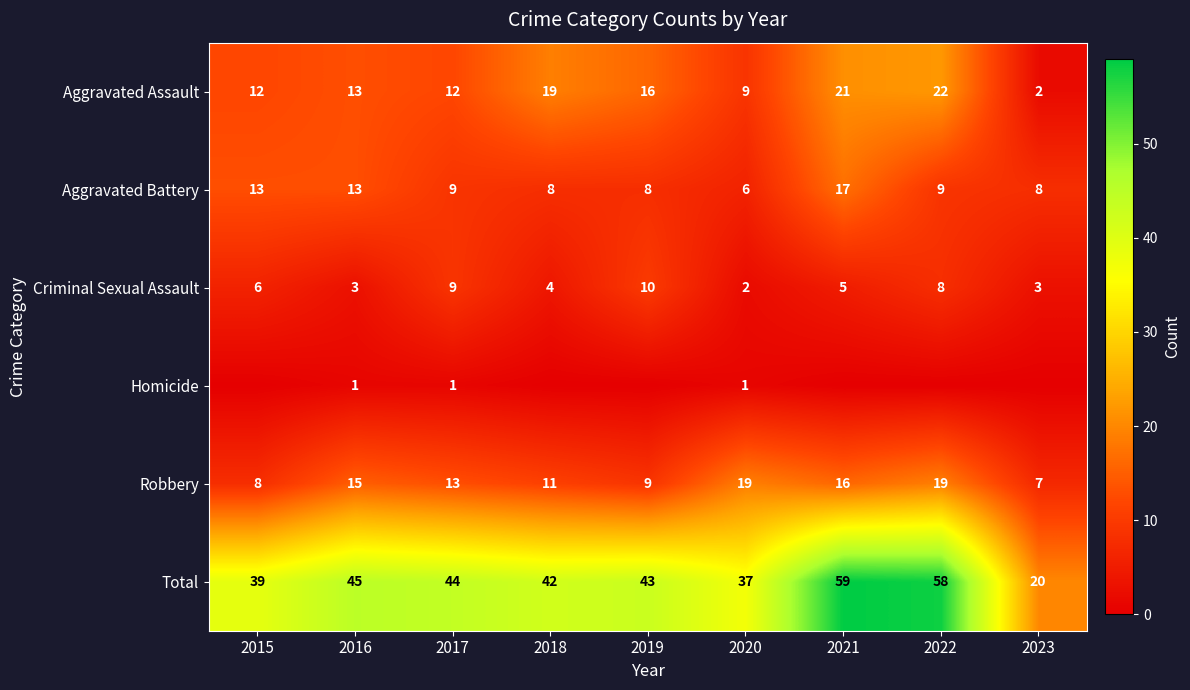

What is the difference between the Total values at 2021 and 2015?

20